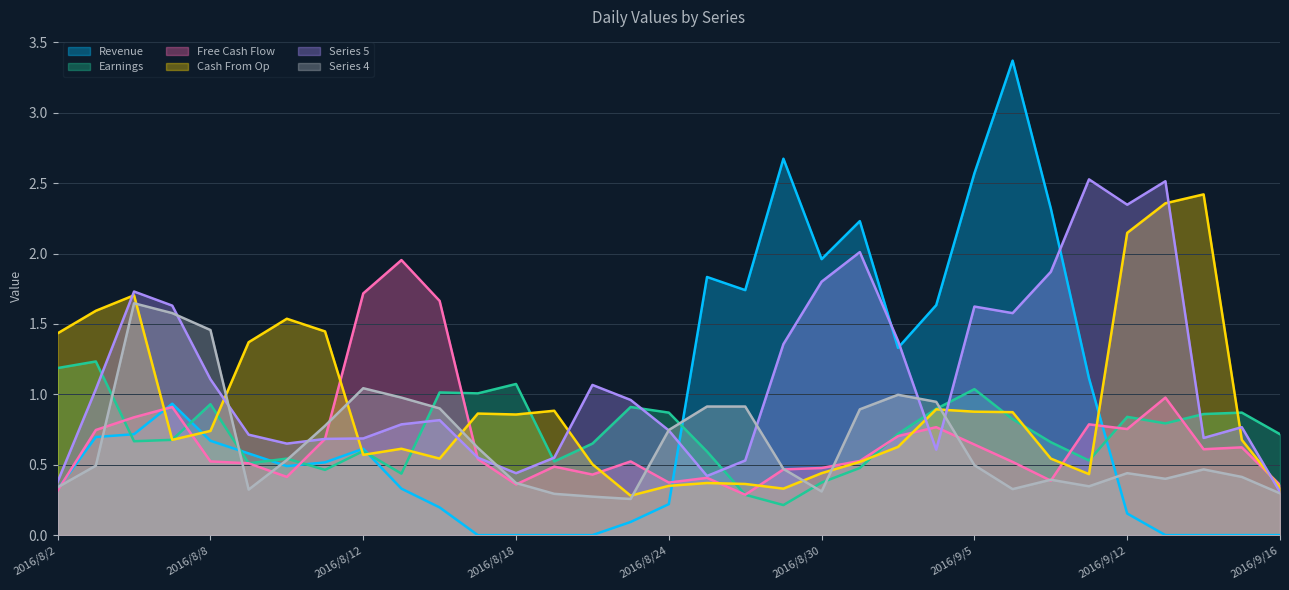

True or false: Revenue and Cash From Op intersect in this chart.

True